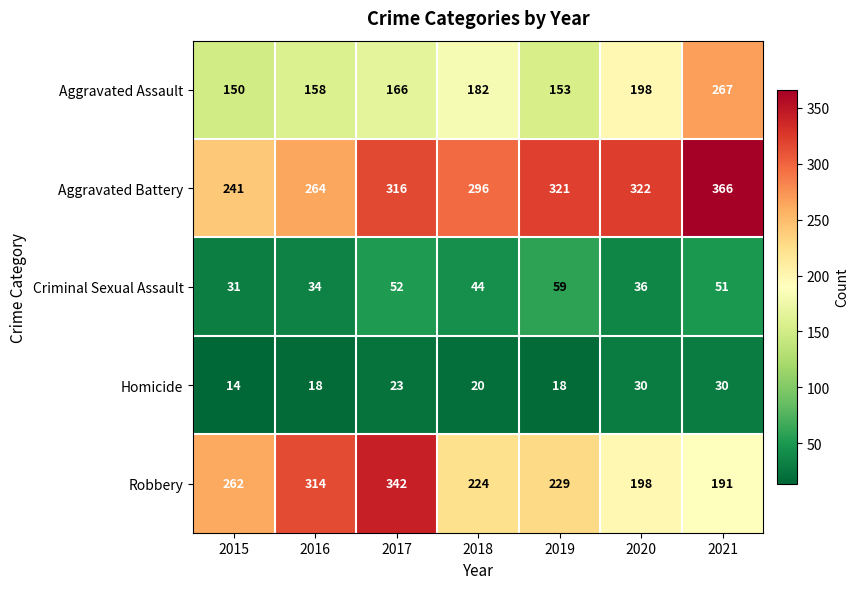

Which series has the largest total across all categories?

Aggravated Battery